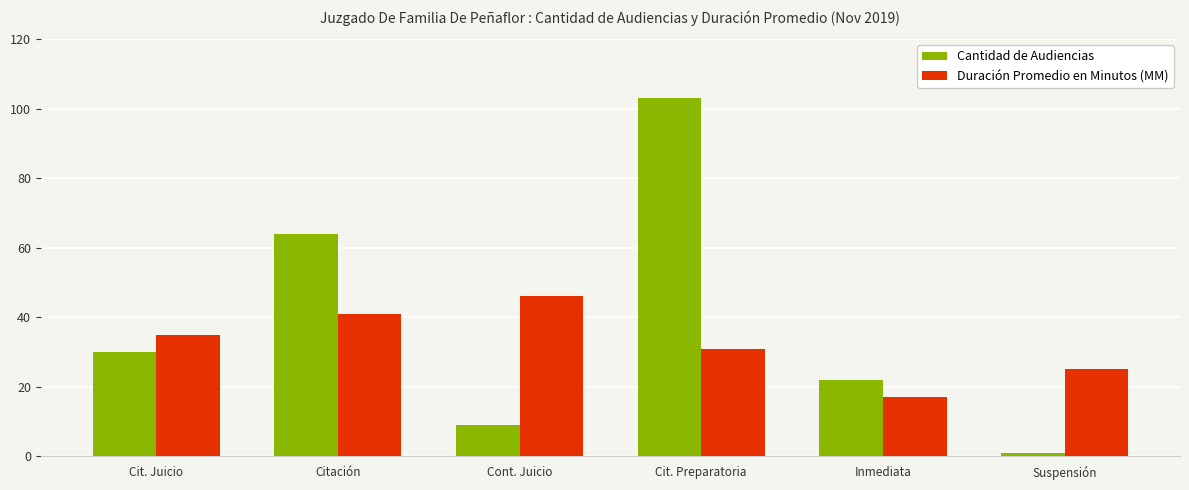

Which series changed the most between Cit. Juicio and Cont. Juicio?

Cantidad de Audiencias